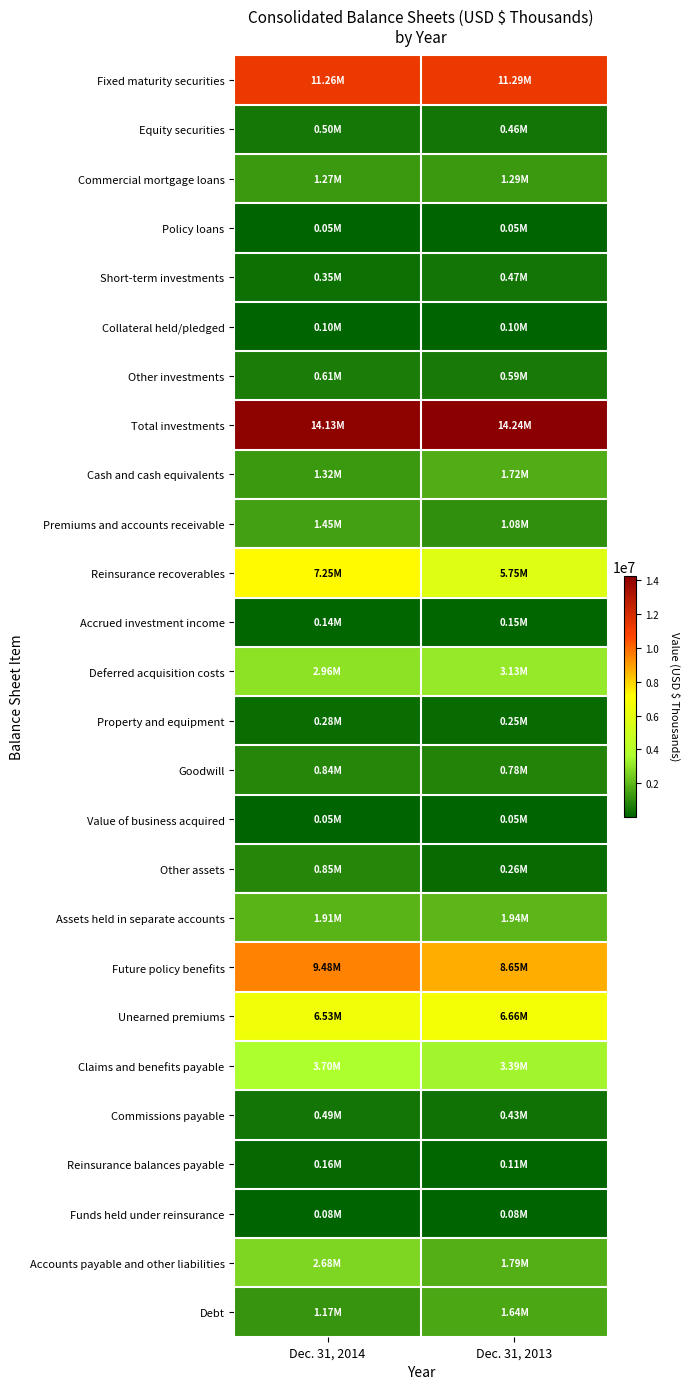

Which label corresponds to the largest value in the chart?

Dec. 31, 2013